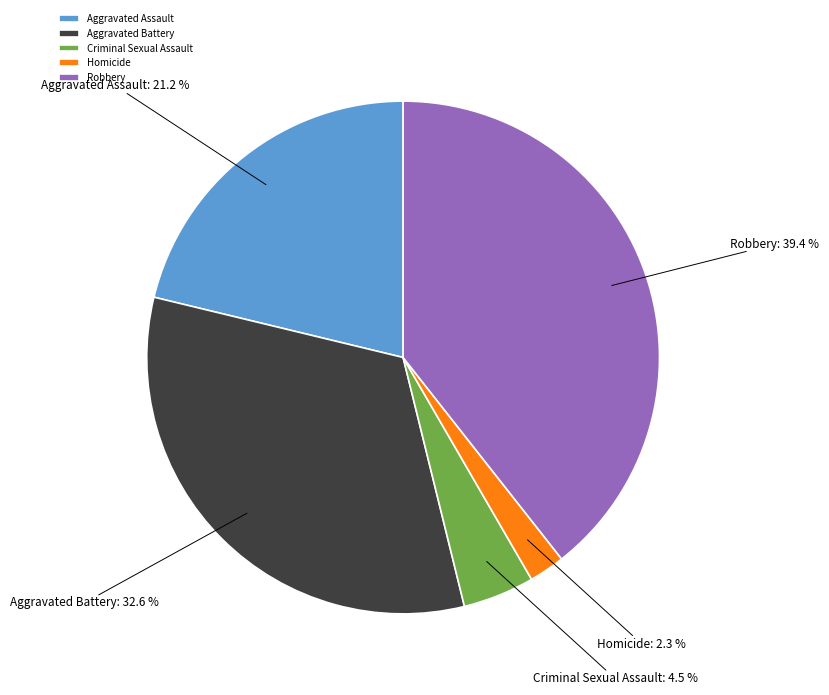

Does any single category account for the majority?

No